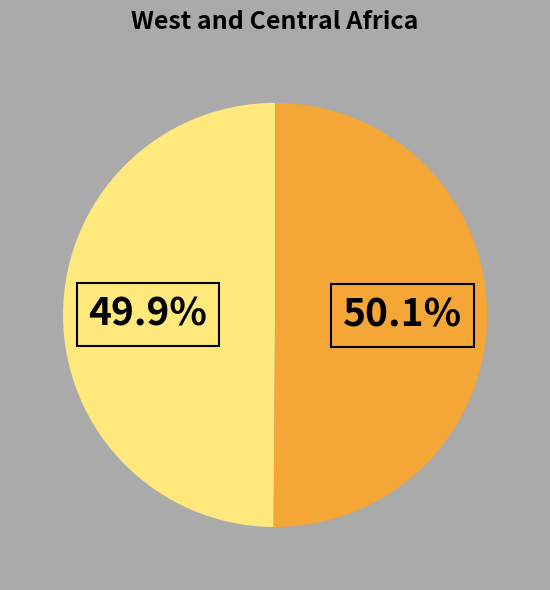

Is there any slice that represents more than half of the pie?

Yes